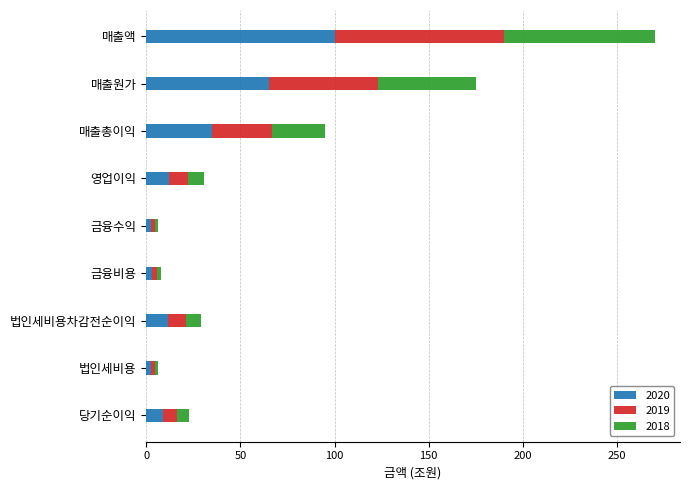

Which category has the highest value in the 2020 series?

매출액